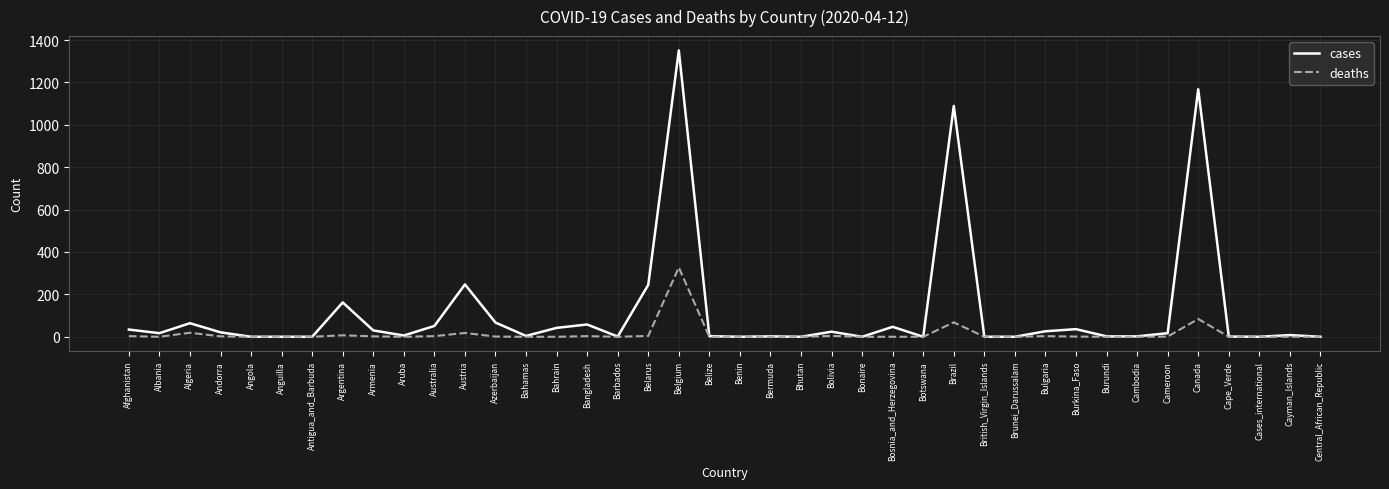

What are all the series names shown in the legend?

cases, deaths